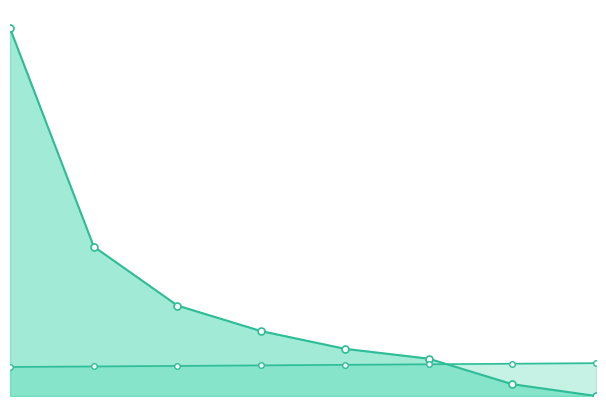

What is the highest value of the Abastecimentos series?

187.0